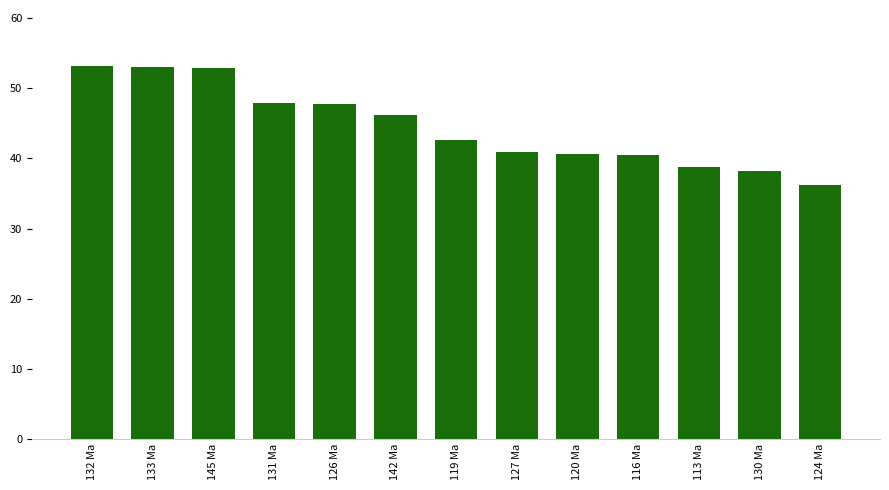

True or false: the data shows 15.9 at 127 Ma.

False